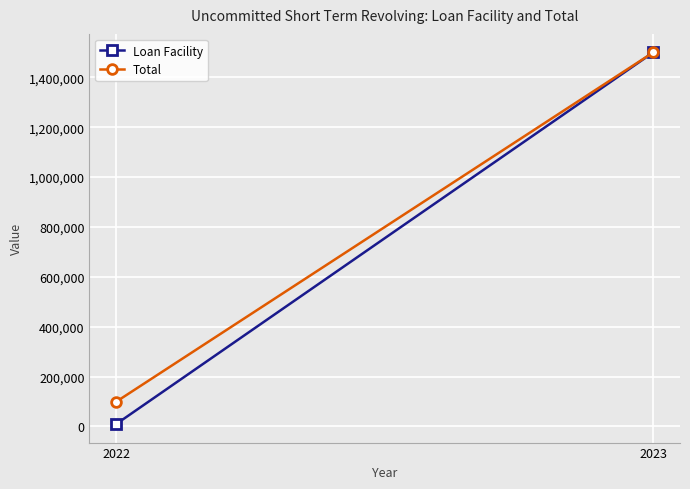

What is the value of the Loan Facility point at the 2nd from the left?

1500000